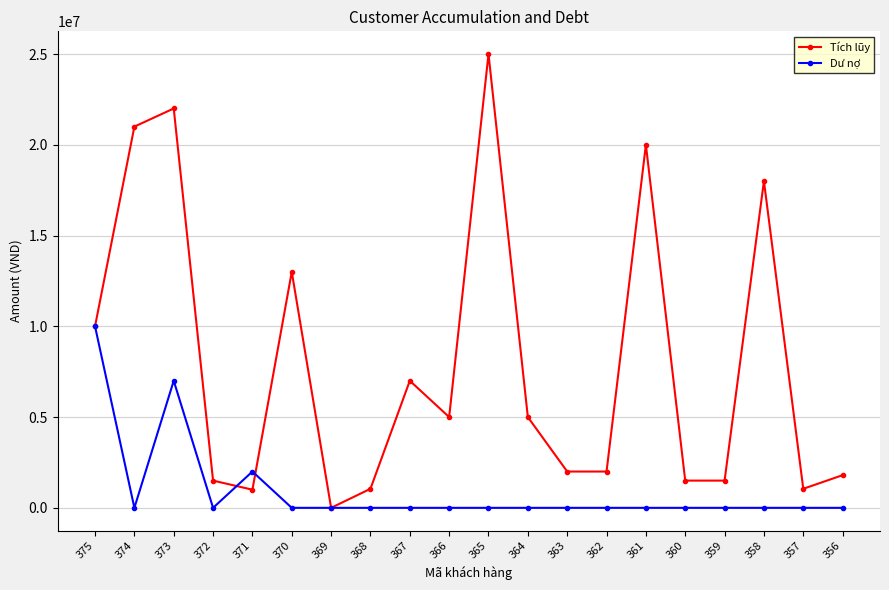

Rank the series by their maximum value, from lowest to highest.

Dư nợ, Tích lũy